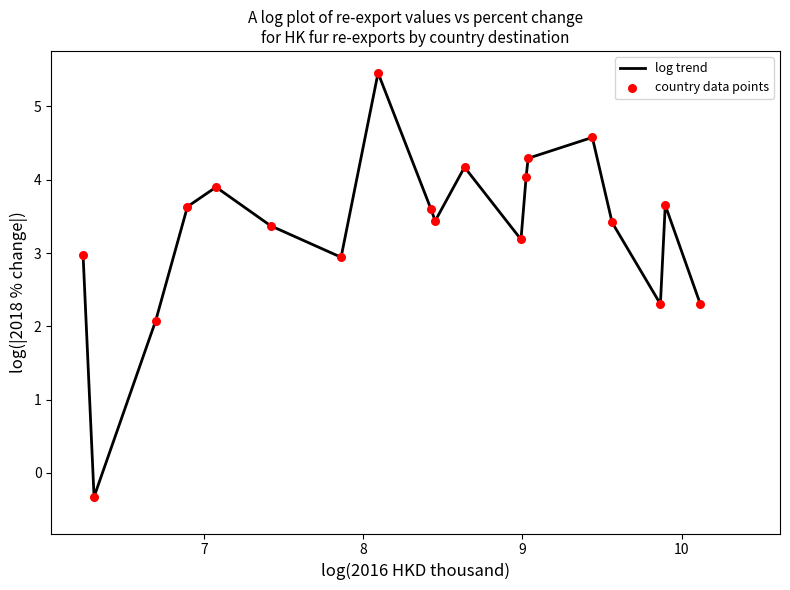

What is the greatest value displayed?

5.5